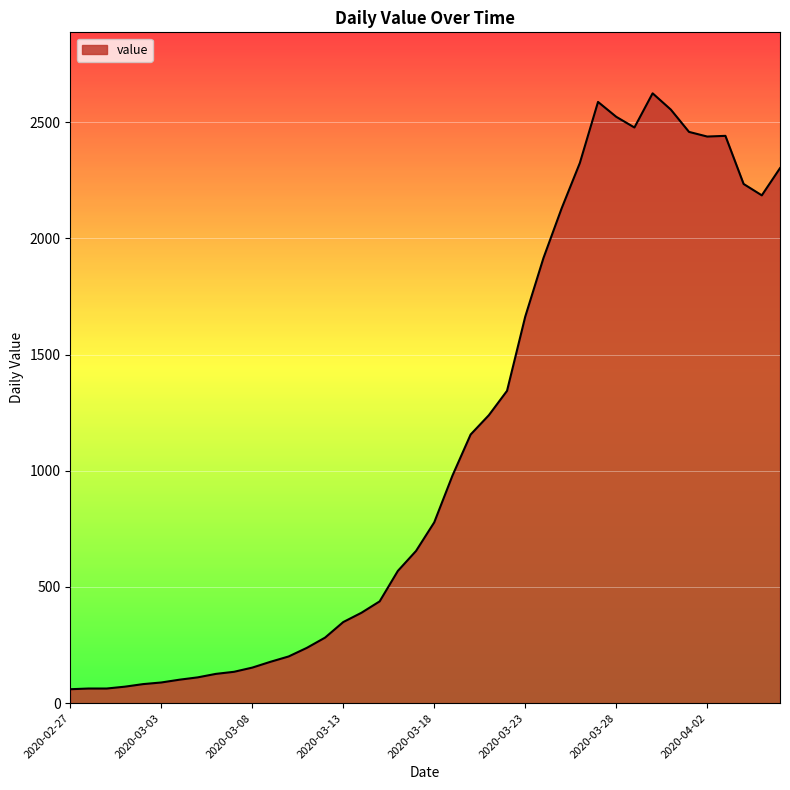

What is the difference between the maximum and minimum values?

2564